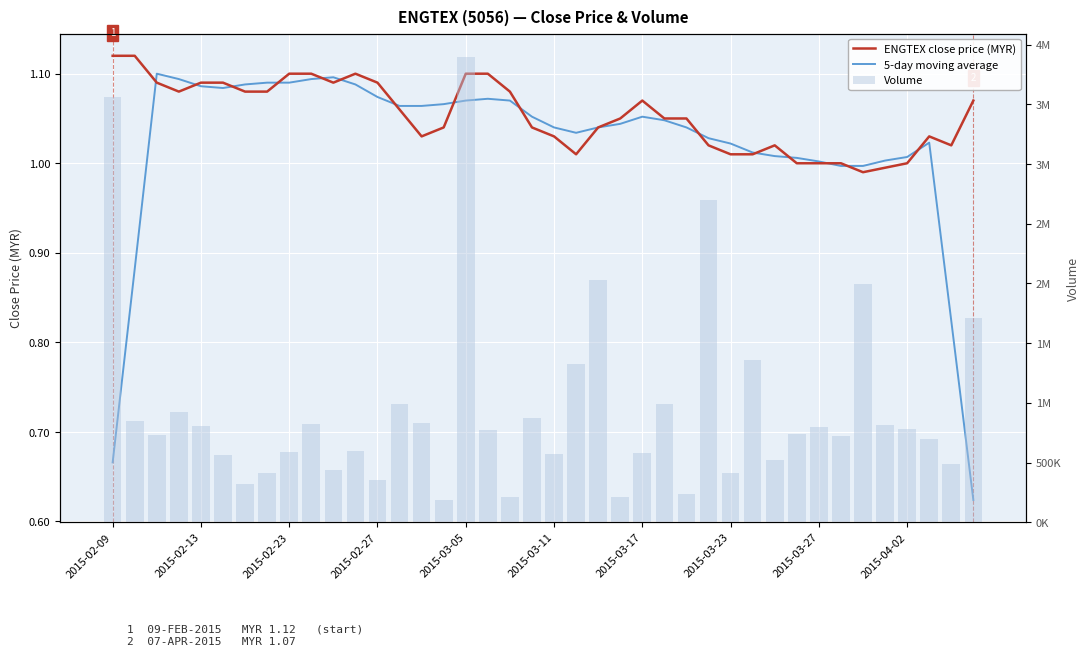

What is the average value of the ENGTEX close price (MYR) series?

1.1